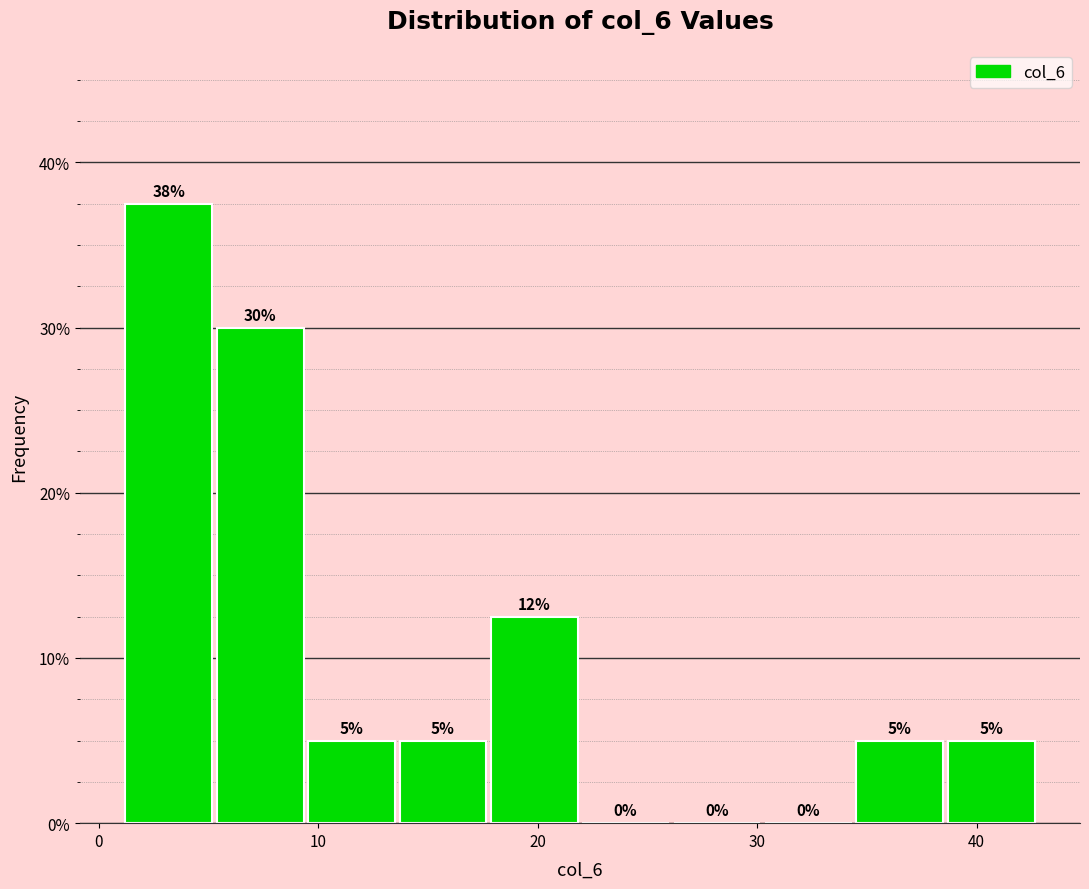

Which range on the x-axis has the tallest bar?

1 to 5